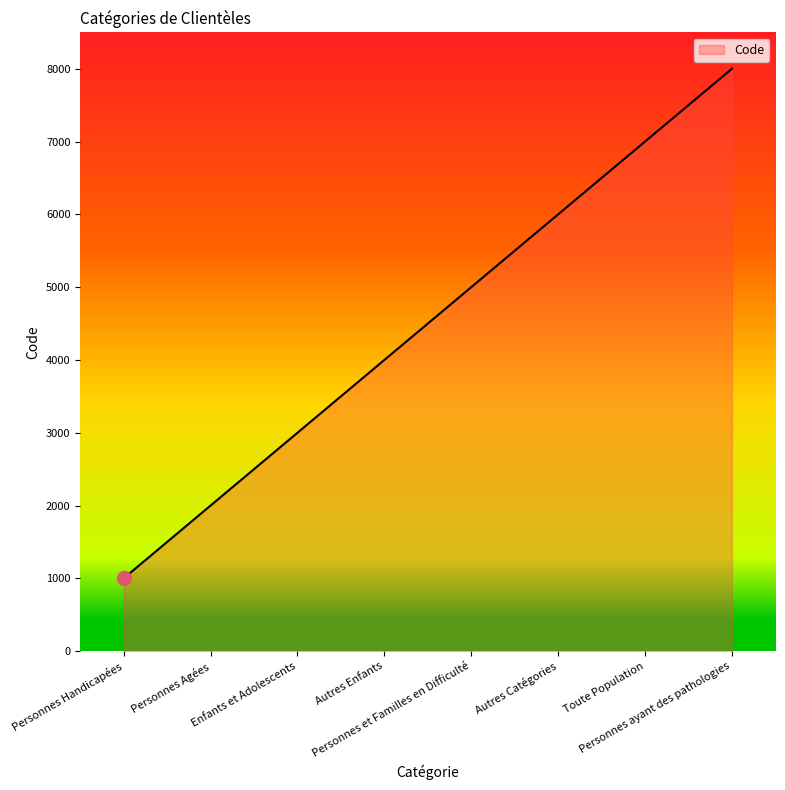

Read the value at Personnes ayant des pathologies.

8000